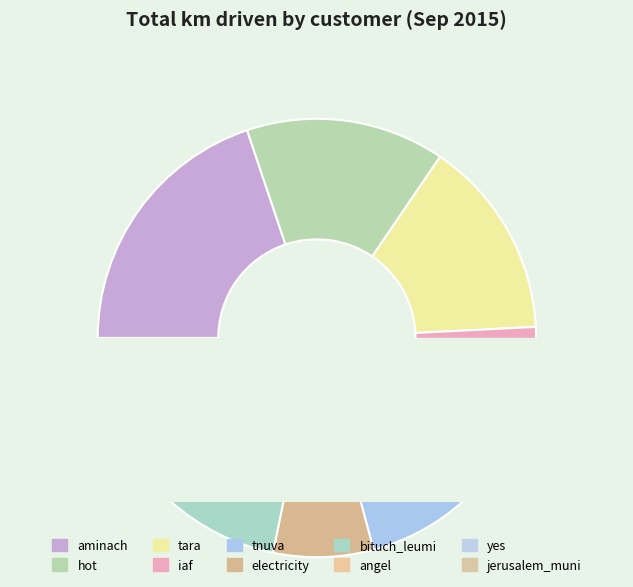

How many segments does this pie chart have?

10